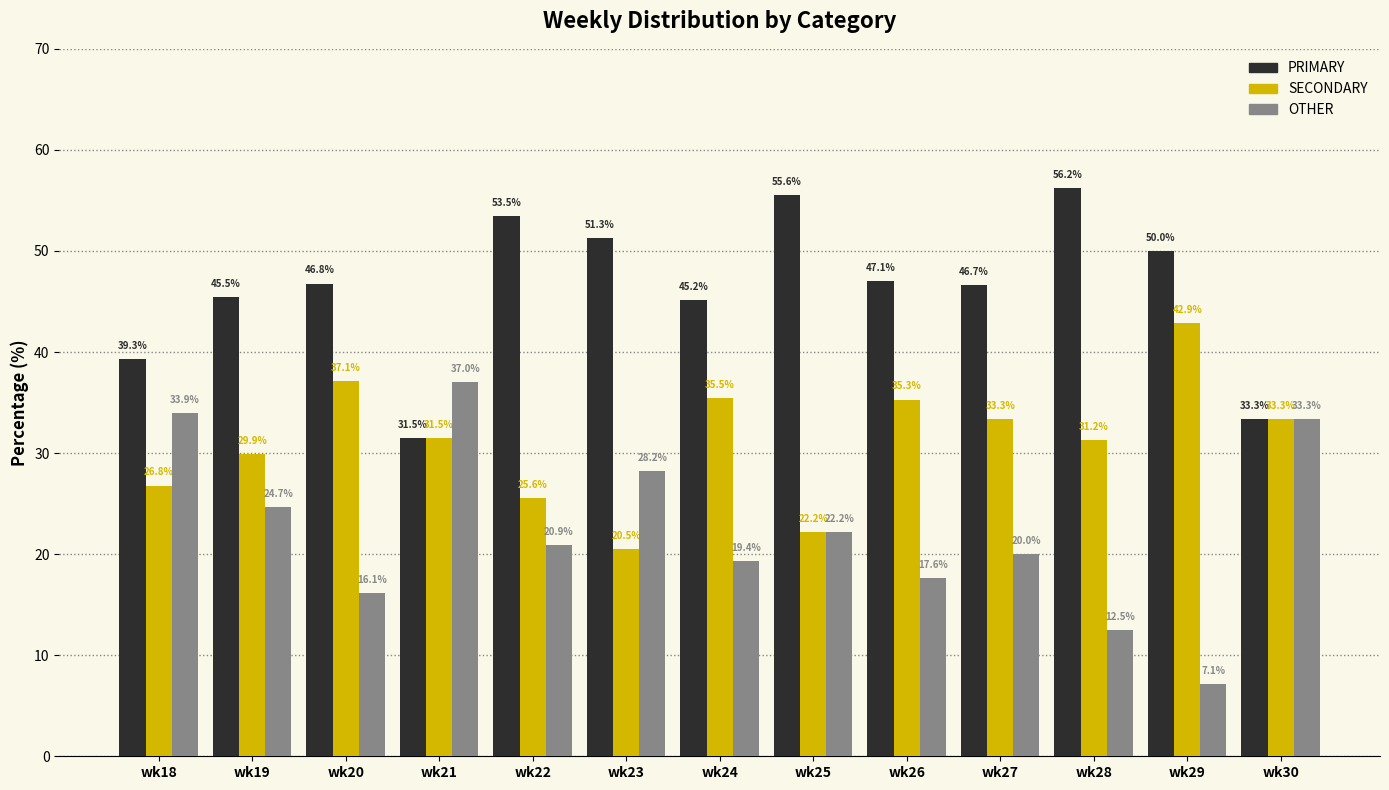

What is the total value across all series at wk20?

100.0